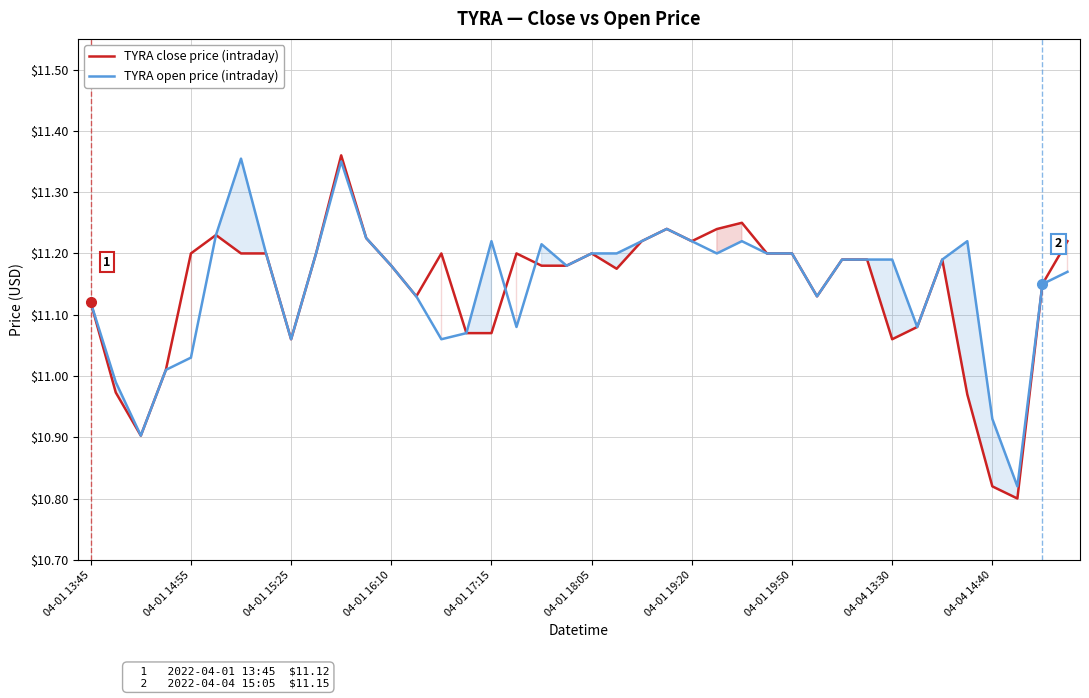

Which series changed the most between 21 and 33?

TYRA open price (intraday)